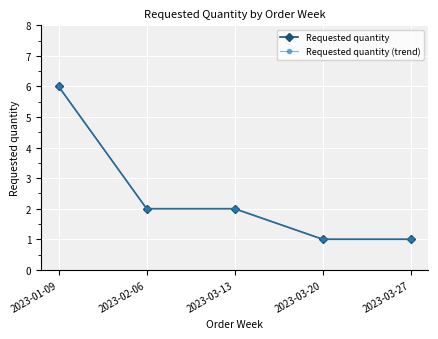

What is the label of the 4th point from the left?

2023-03-20